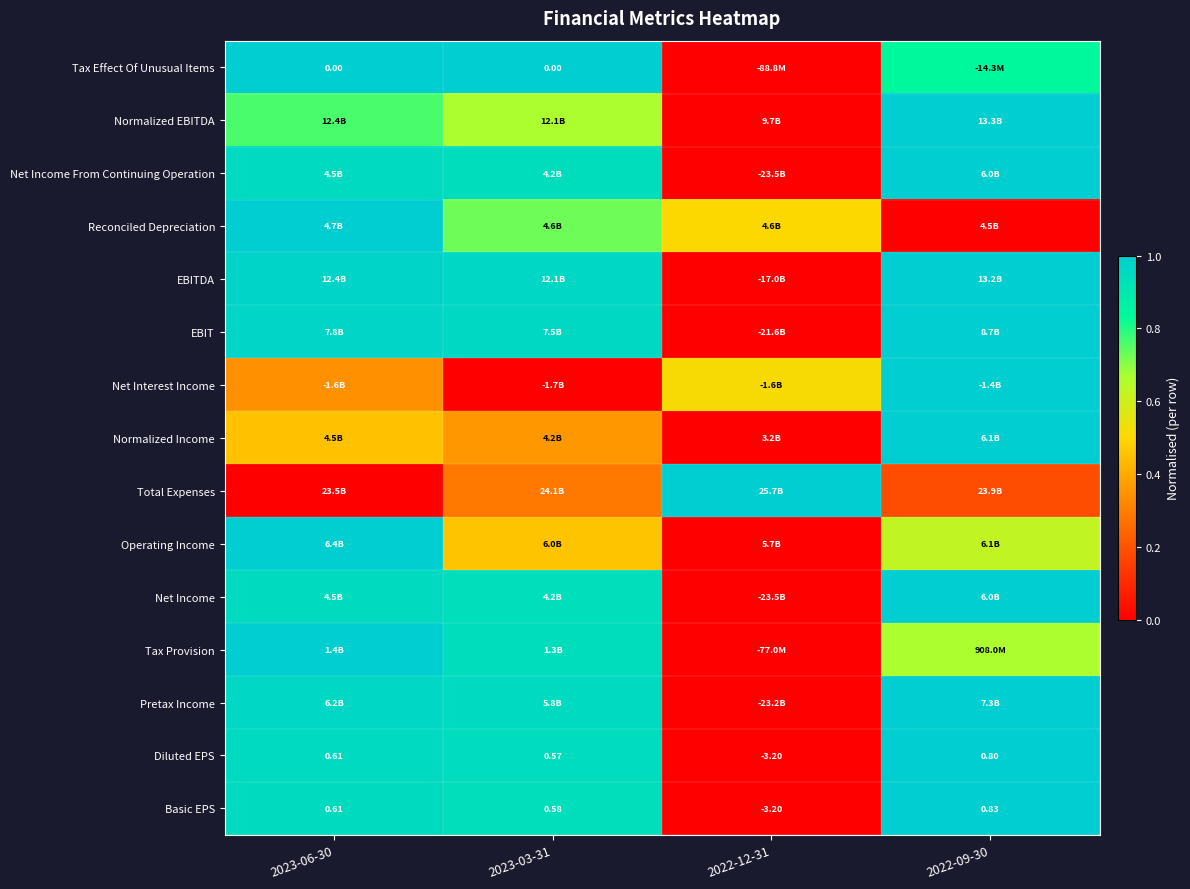

At how many categories does at least one series exceed 0?

4